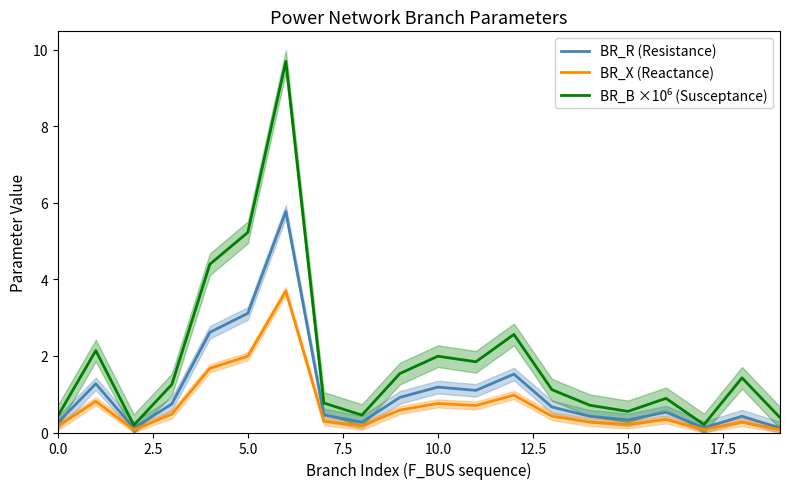

What are all the series names shown in the legend?

BR_R (Resistance), BR_X (Reactance), BR_B ×10⁶ (Susceptance)